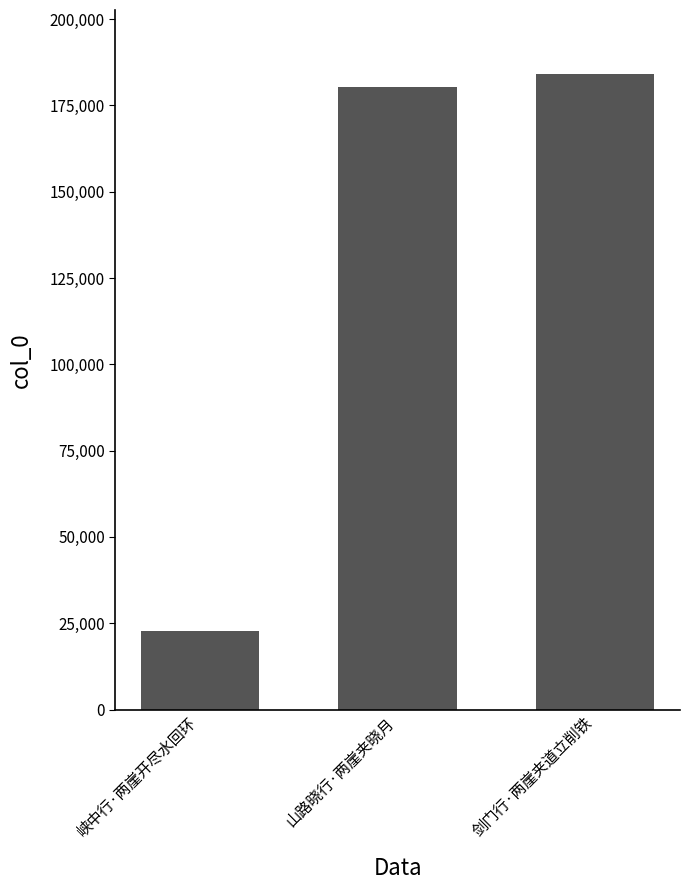

At which label is the value closest to 103492?

山路晓行·两崖夹晓月